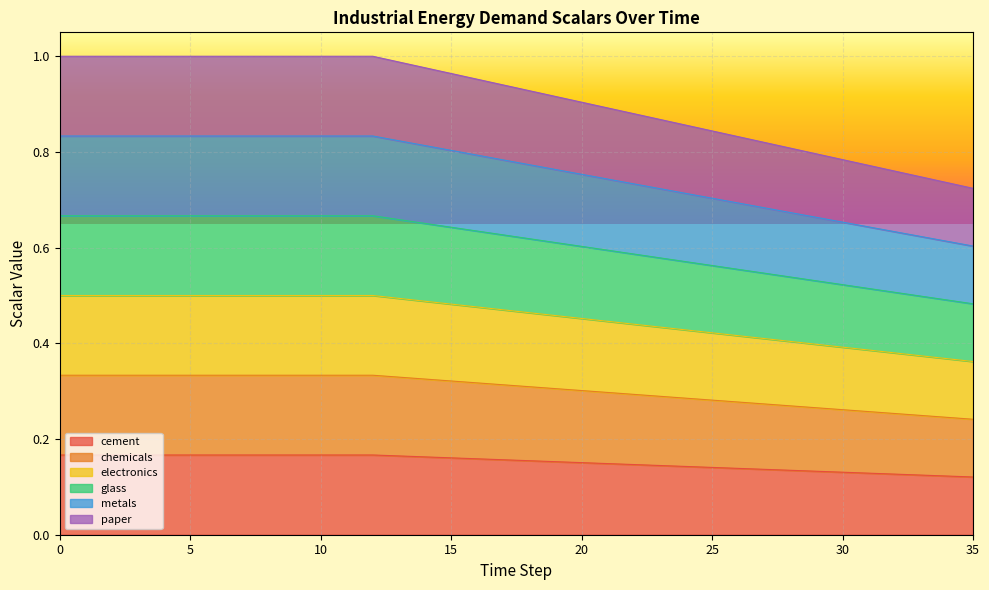

List the series in order of their peak value, highest first.

paper, metals, glass, electronics, chemicals, cement